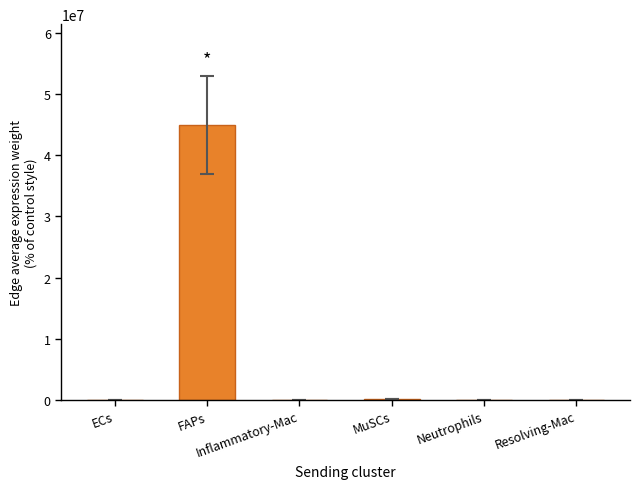

What is the maximum value shown in the chart?

44890669.3